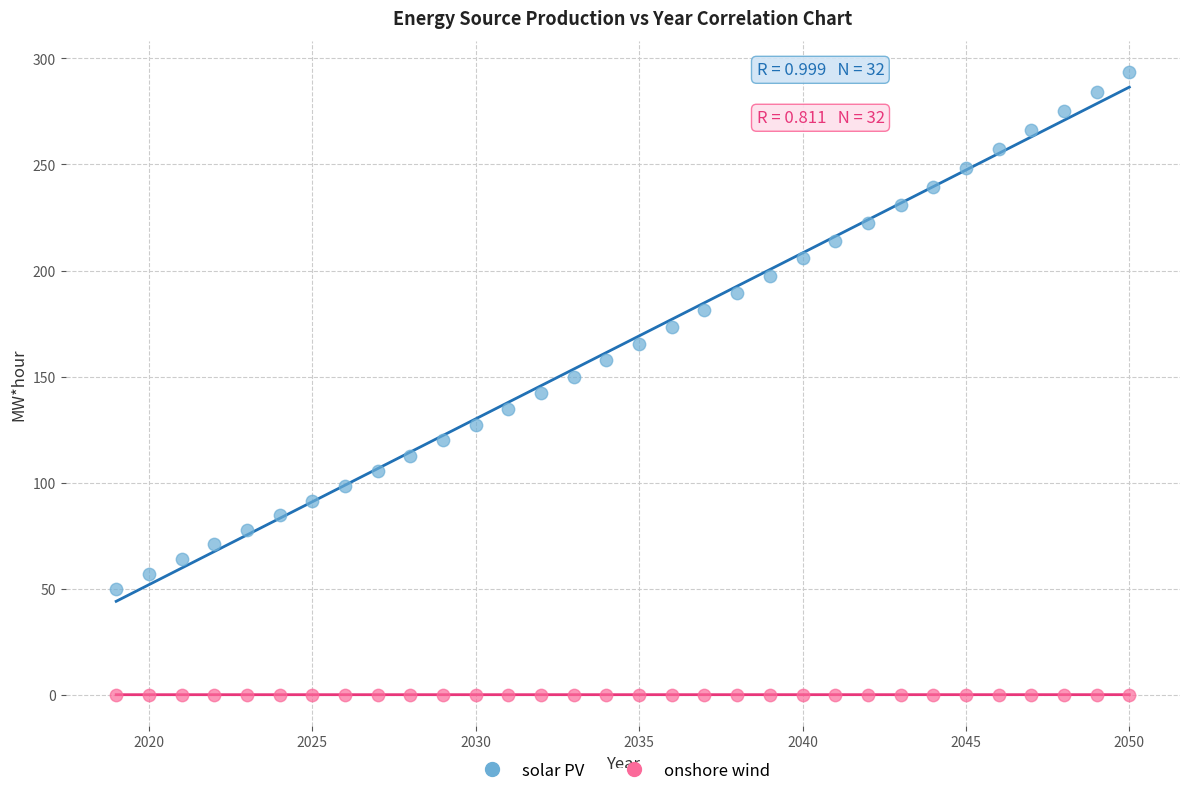

Across all data points, what is the range of X values (max minus min)?

31.0